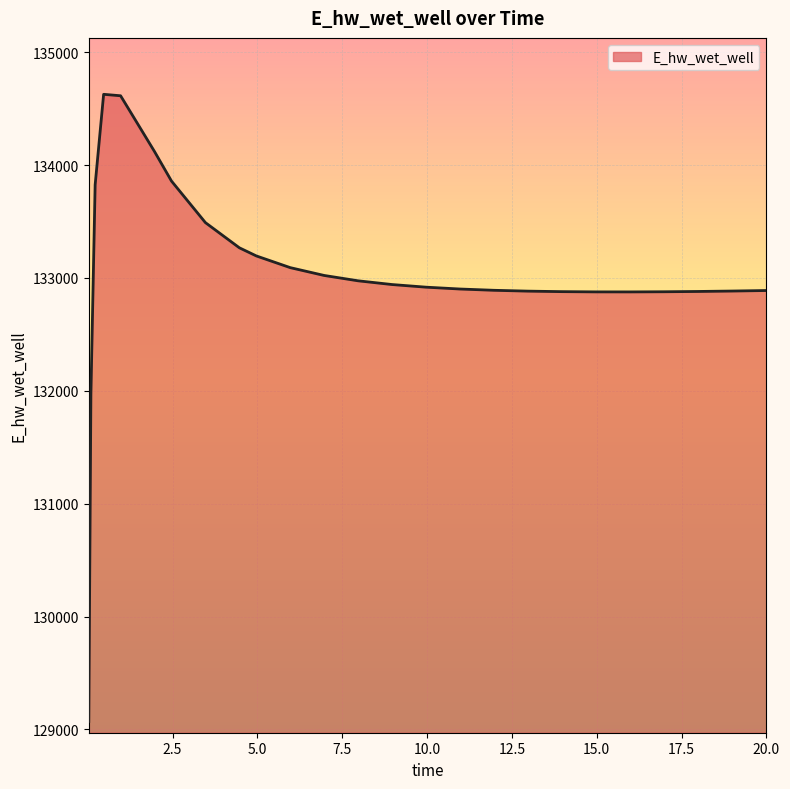

What is the difference between the maximum and minimum values?

5557.0